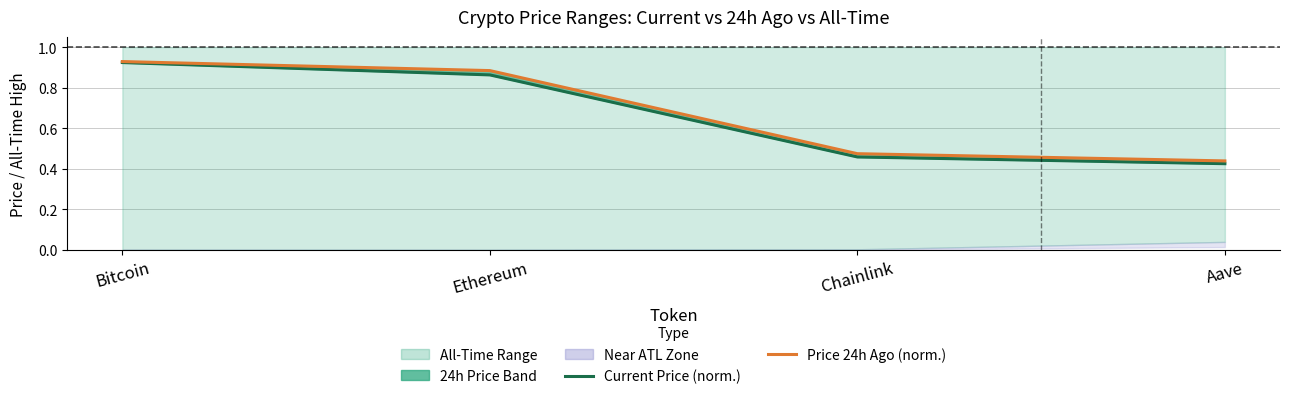

How many data points does each series have?

4